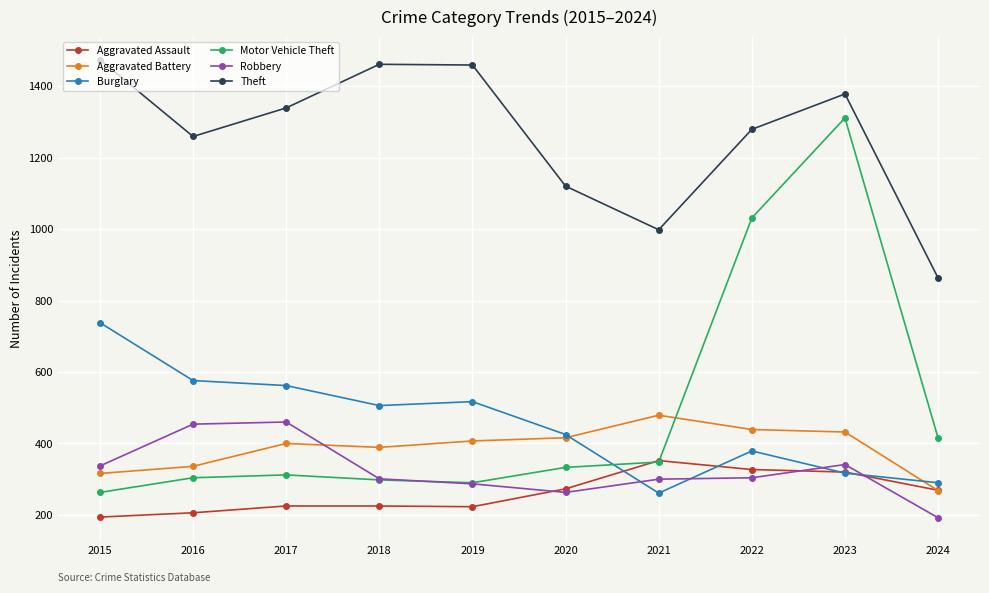

Which category has the highest value in the Theft series?

2015